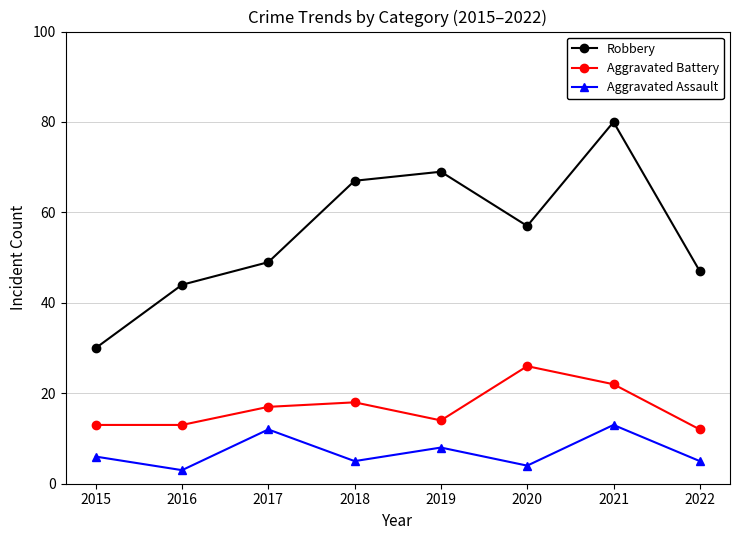

What is the difference between the maximum and second lowest values in the Aggravated Assault series?

9